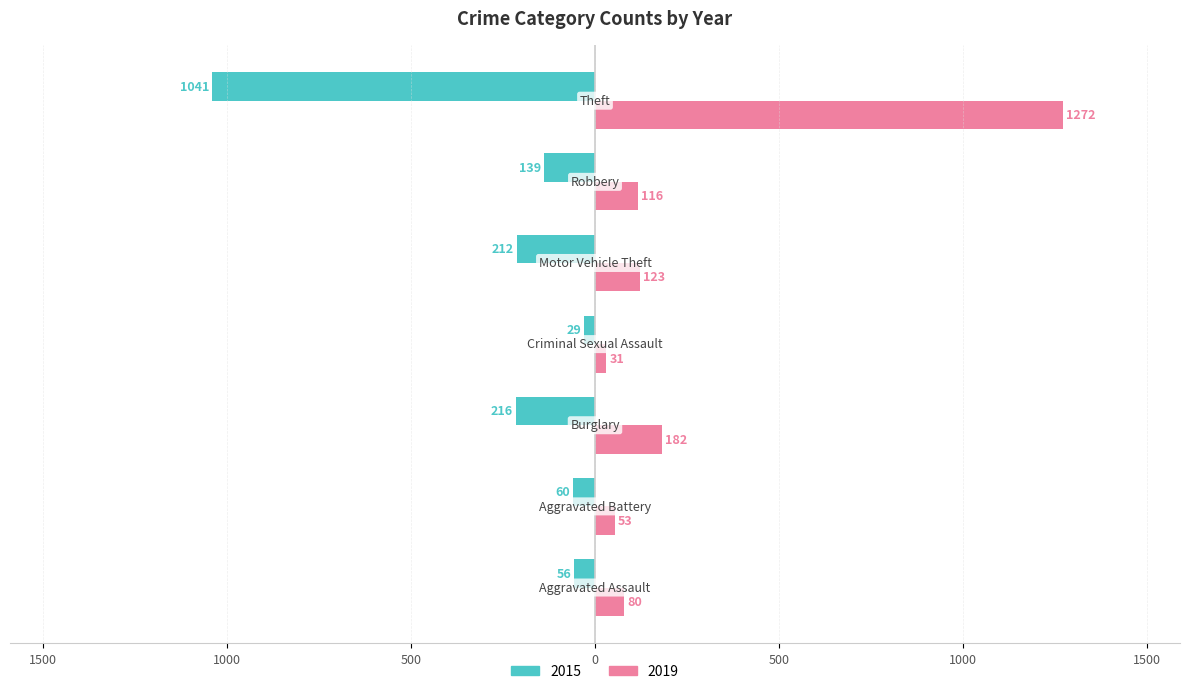

What are all the series names shown in the legend?

2015, 2019